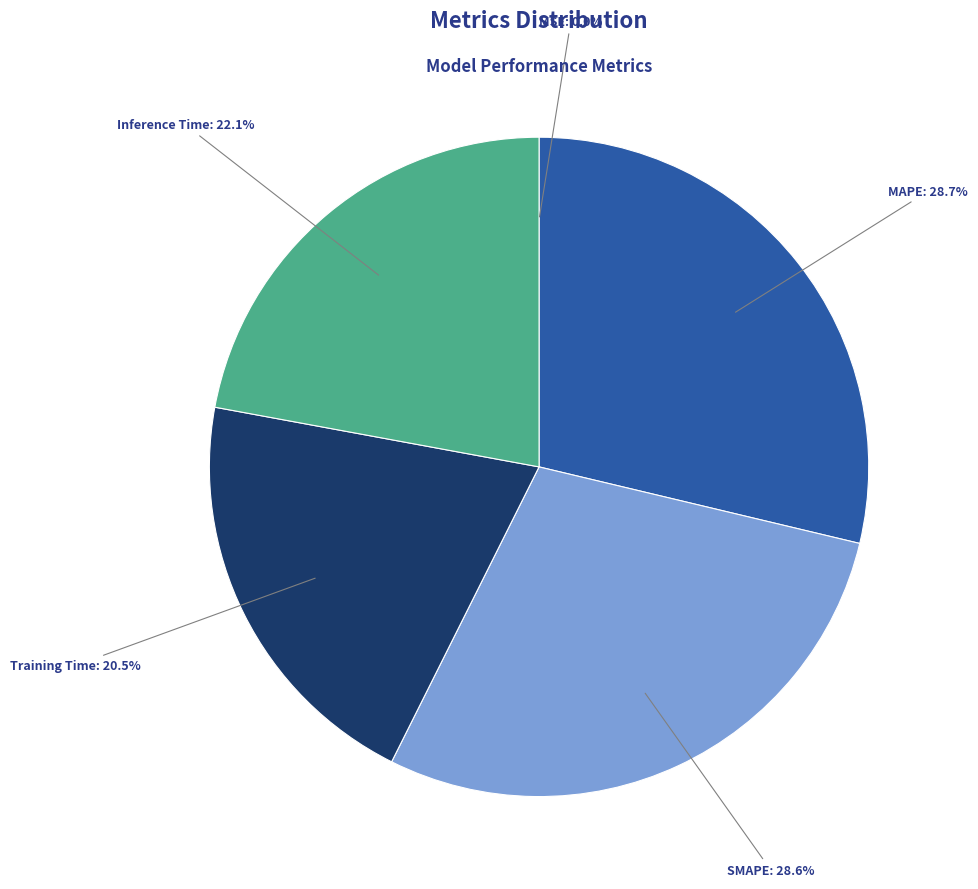

Does any single category account for the majority?

No